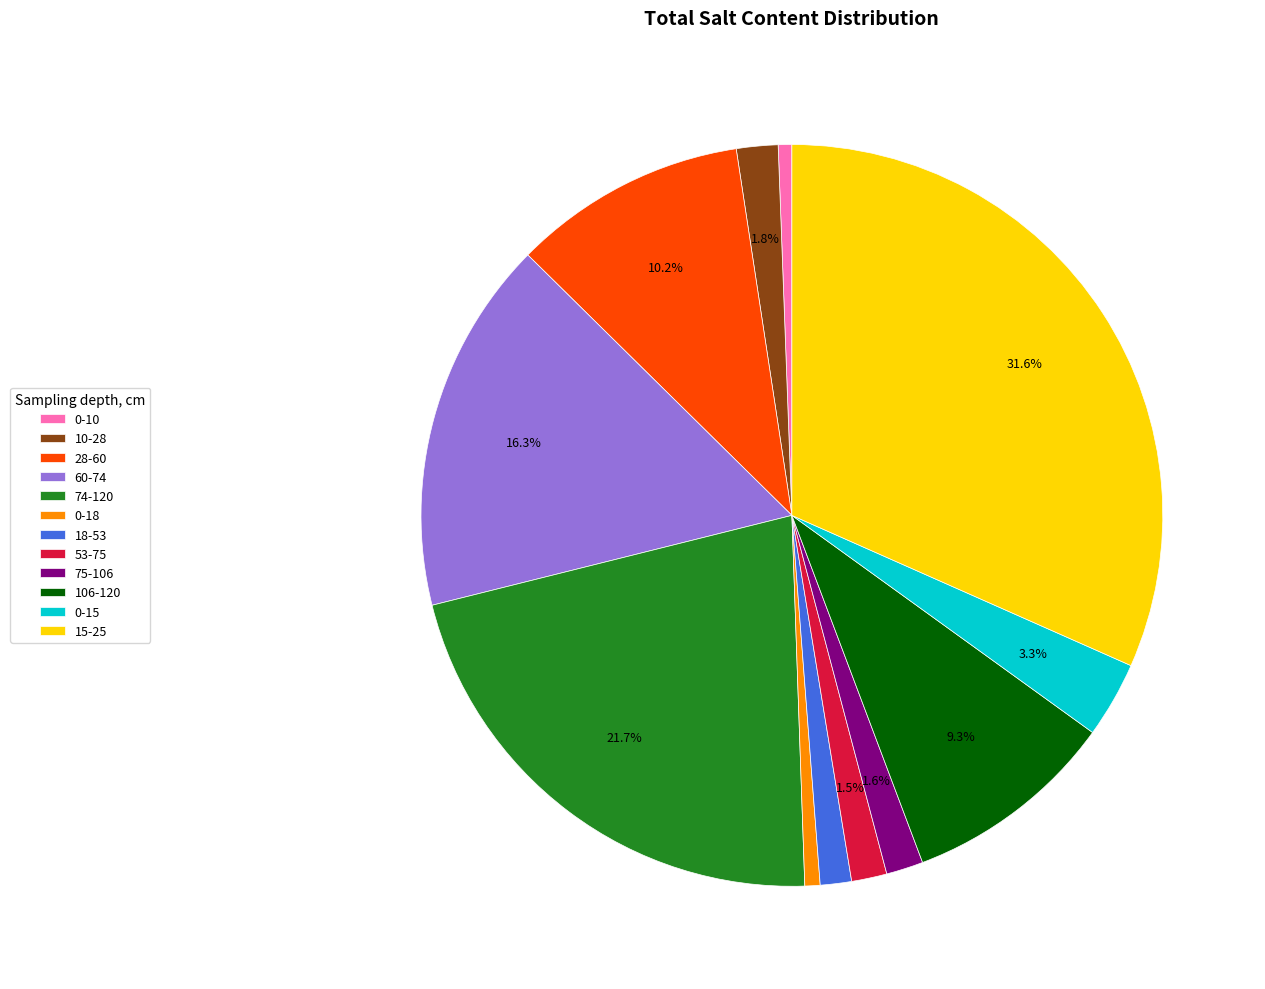

Is there any slice that represents more than half of the pie?

No